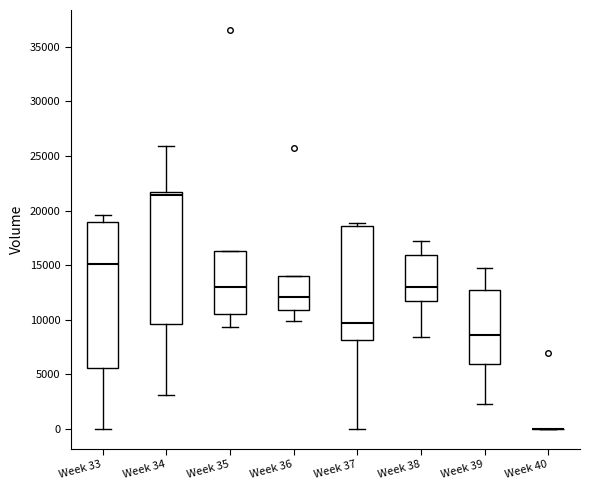

Reading left to right, read every box against the y-axis: the position of its median line, the range the box covers, and the ends of its whiskers. The values are not printed on the chart, so give them approximately, as read against the axis.

Week 33: median 15000, box 5500 to 19000, whiskers 0 to 19500
Week 34: median 21500 (just below the box's upper edge), box 9500 to 21500, whiskers 3000 to 26000
Week 35: median 13000, box 10500 to 16500, whiskers 9500 to 16500
Week 36: median 12000, box 11000 to 14000, whiskers 10000 to 14000
Week 37: median 9500, box 8000 to 18500, whiskers 0 to 19000
Week 38: median 13000, box 11500 to 16000, whiskers 8500 to 17000
Week 39: median 8500, box 6000 to 12500, whiskers 2500 to 14500
Week 40: box collapsed to a line at 0, whiskers 0 to 0